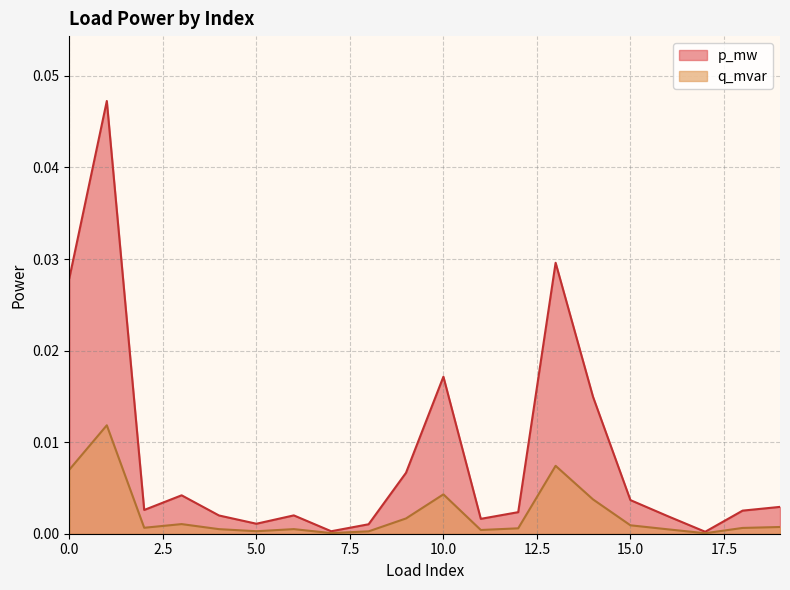

True or false: q_mvar has a value of 0.0 at 15.

True